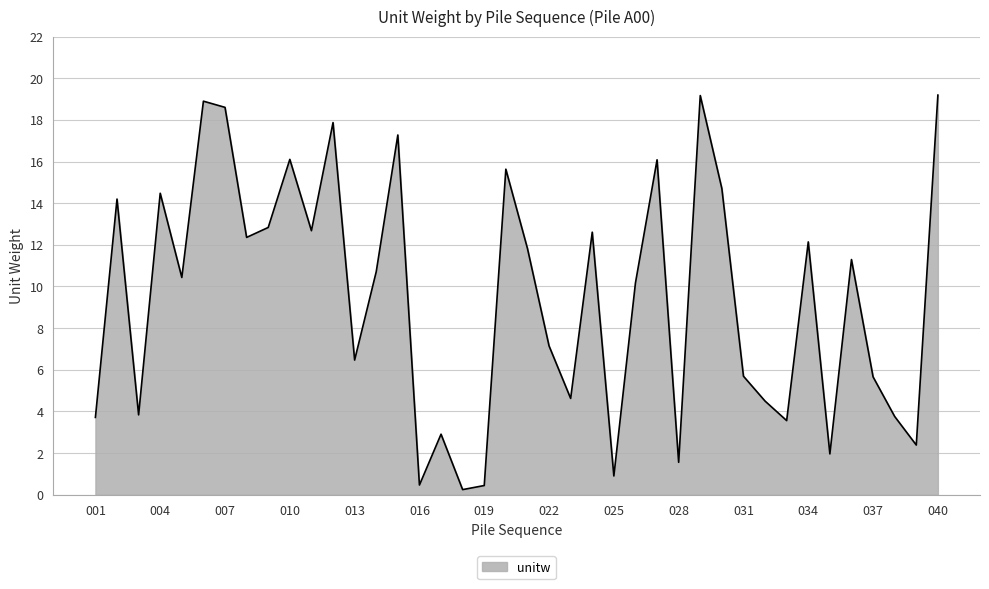

What is the maximum value shown in the chart?

19.2